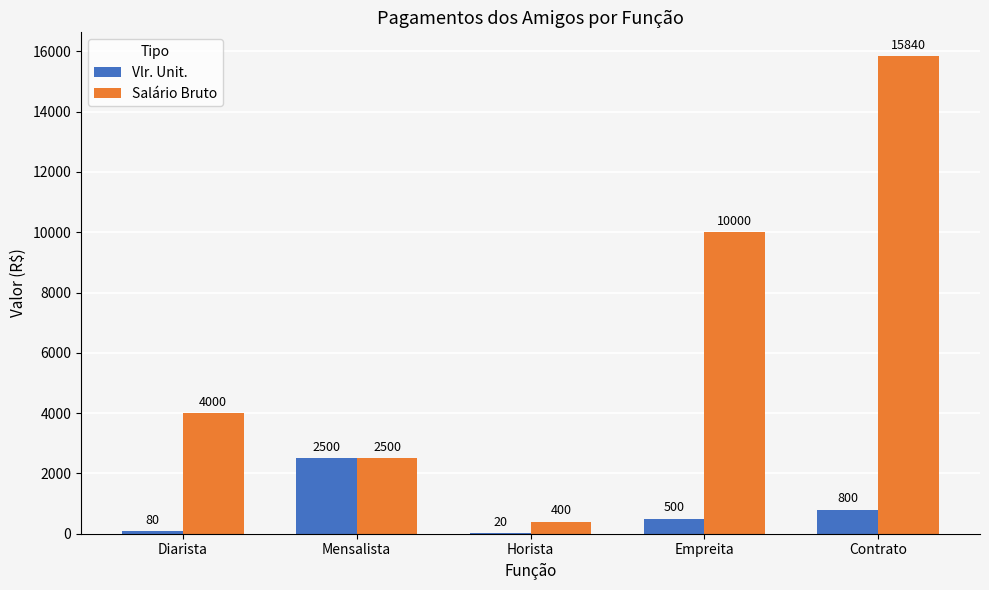

The Vlr. Unit. series shows 80 at Diarista. True or false?

True